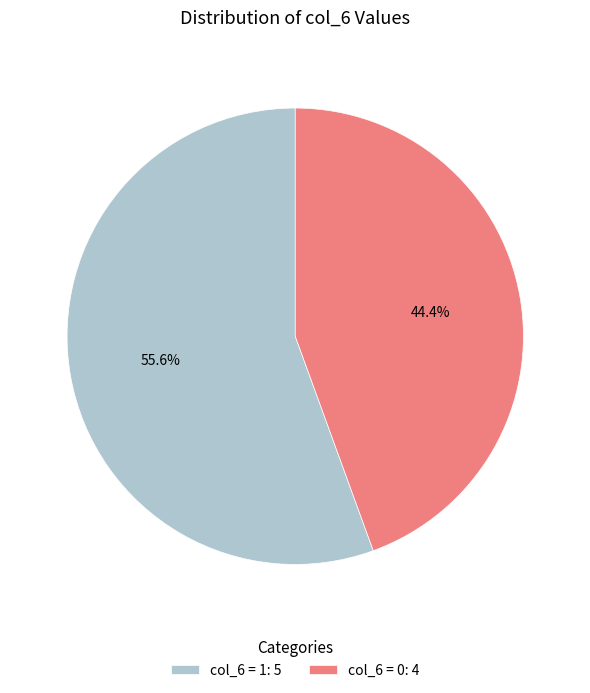

Is there a majority slice in this chart?

Yes